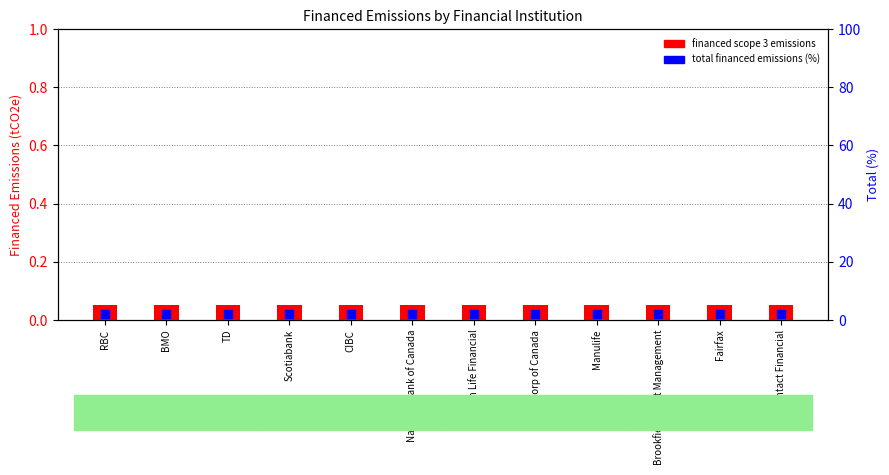

Which series has the largest total across all categories?

Total Financed Emissions